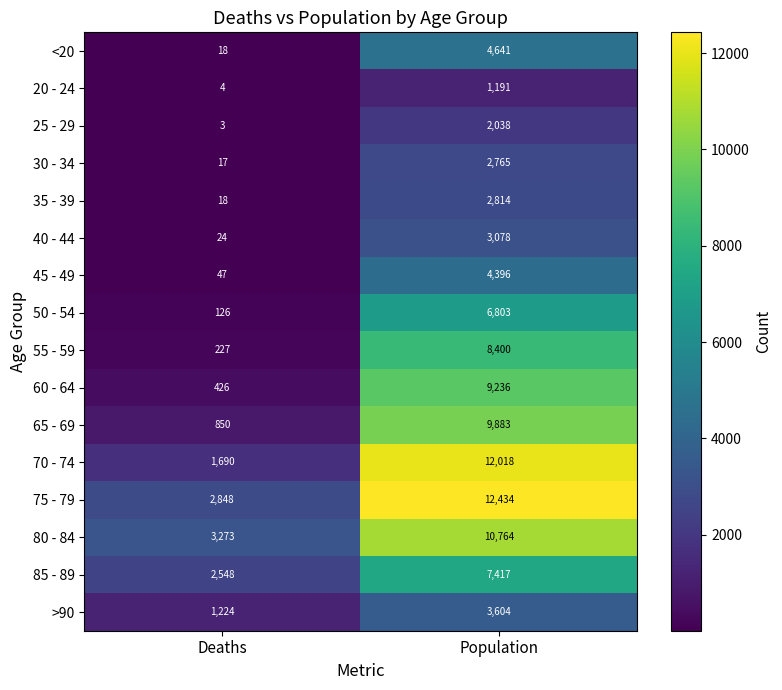

What is the smallest value displayed?

3